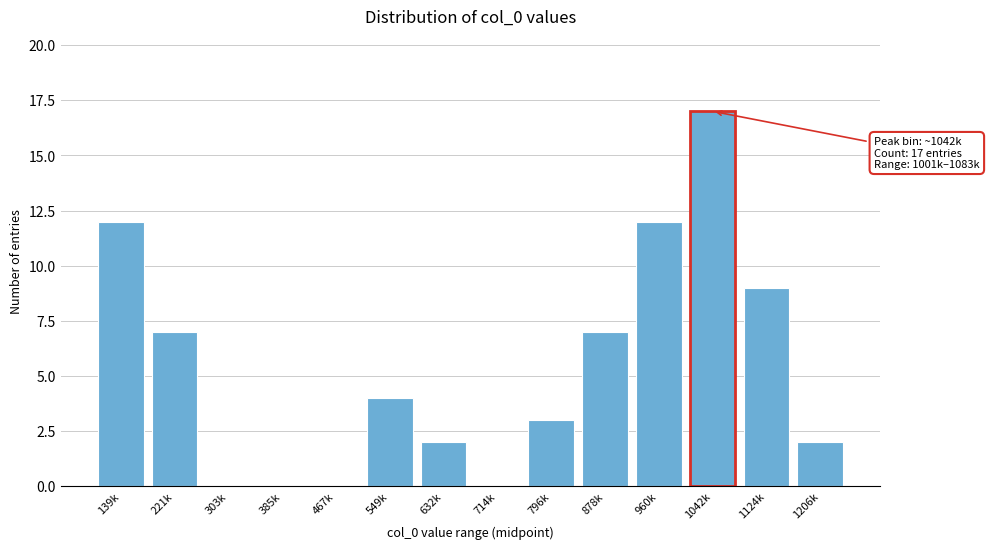

Reading left to right, transcribe all the data shown in this chart.

139k=12	221k=7	303k=0	385k=0	467k=0	549k=4	632k=2	714k=0	796k=3	878k=7	960k=12	1042k=17	1124k=9	1206k=2